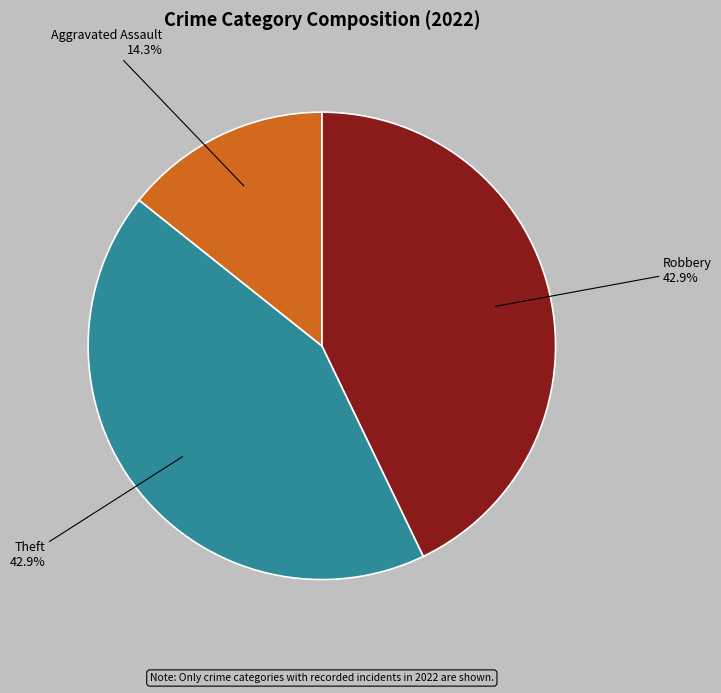

Is there a majority slice in this chart?

No